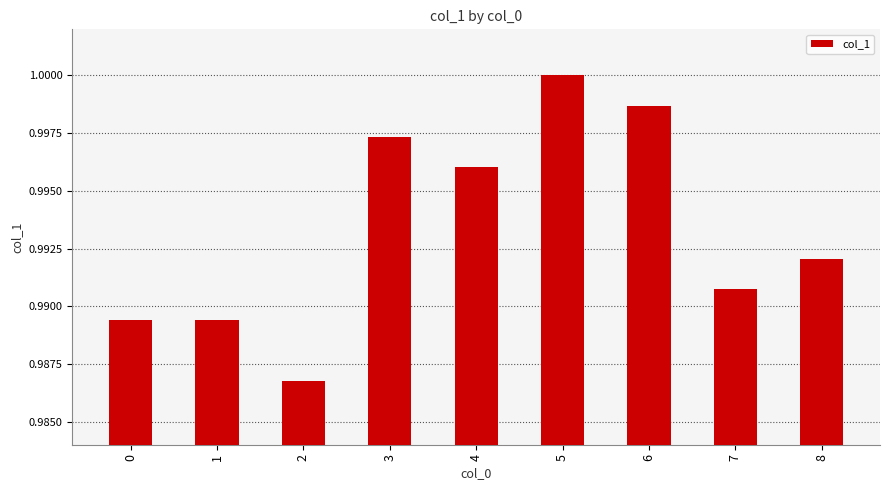

What is the sum of all values?

8.9